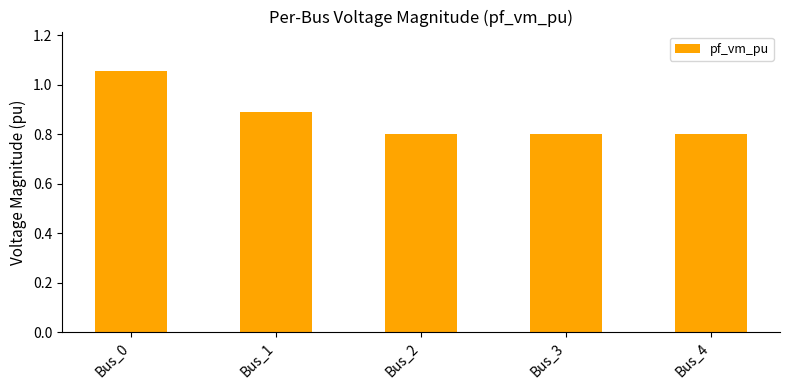

Approximately how many times larger is the value at Bus_1 compared to Bus_0?

0.8